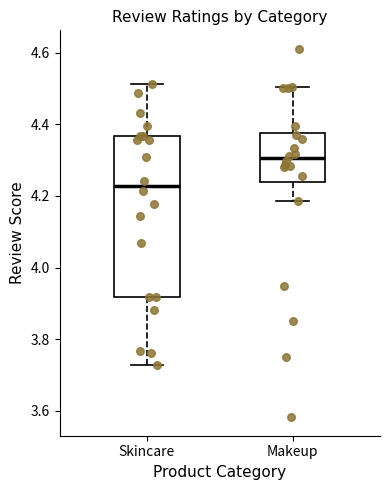

Which box's median line is the lowest?

Skincare